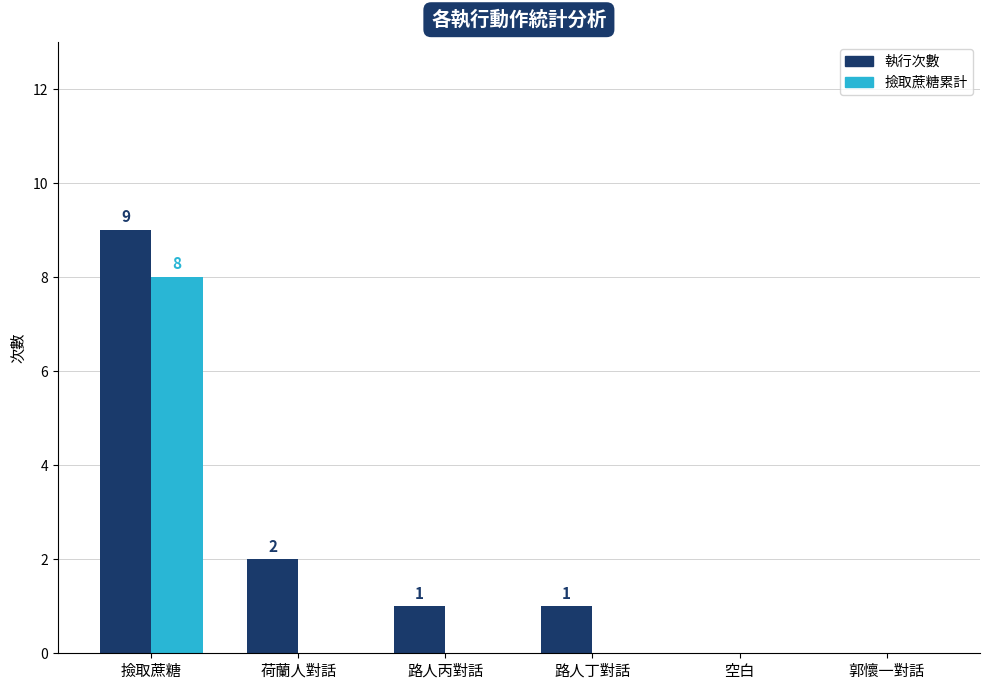

Which series has the largest range (max minus min)?

執行次數